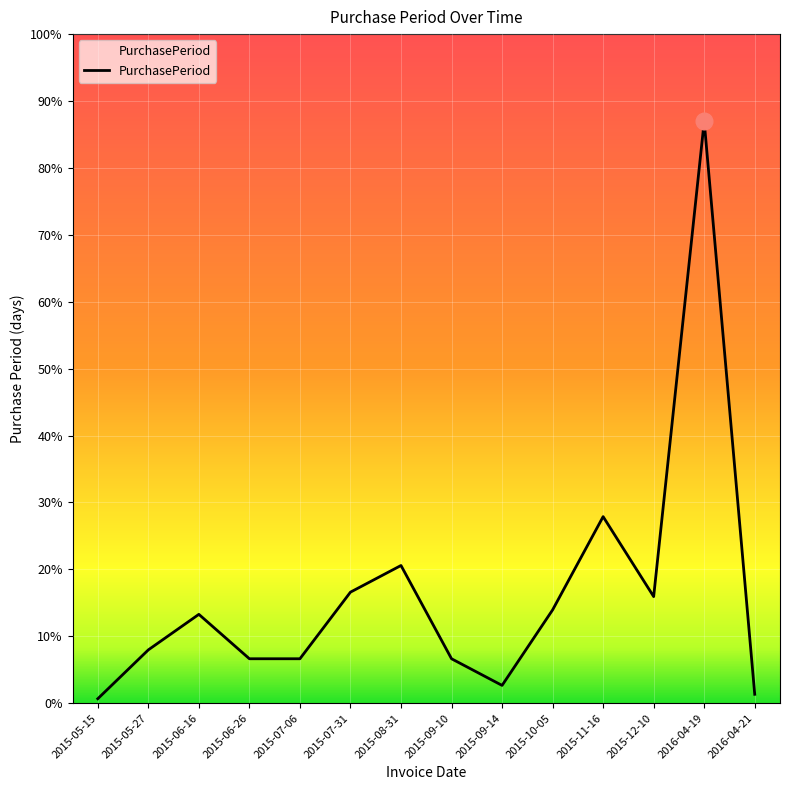

Does the chart have visible grid lines?

Yes